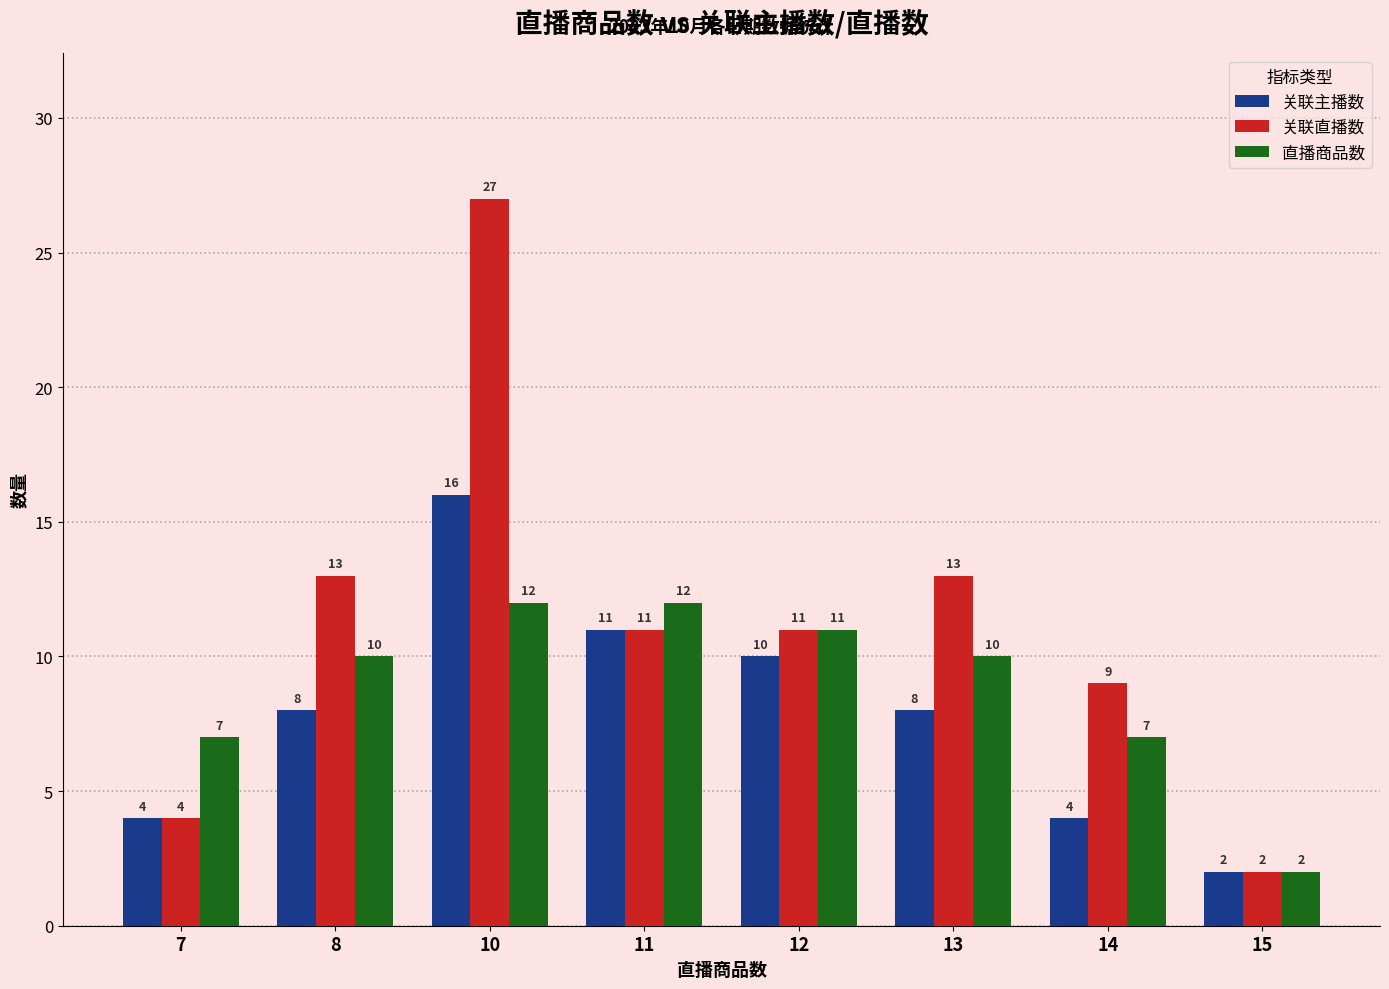

How many bars are there in total?

24